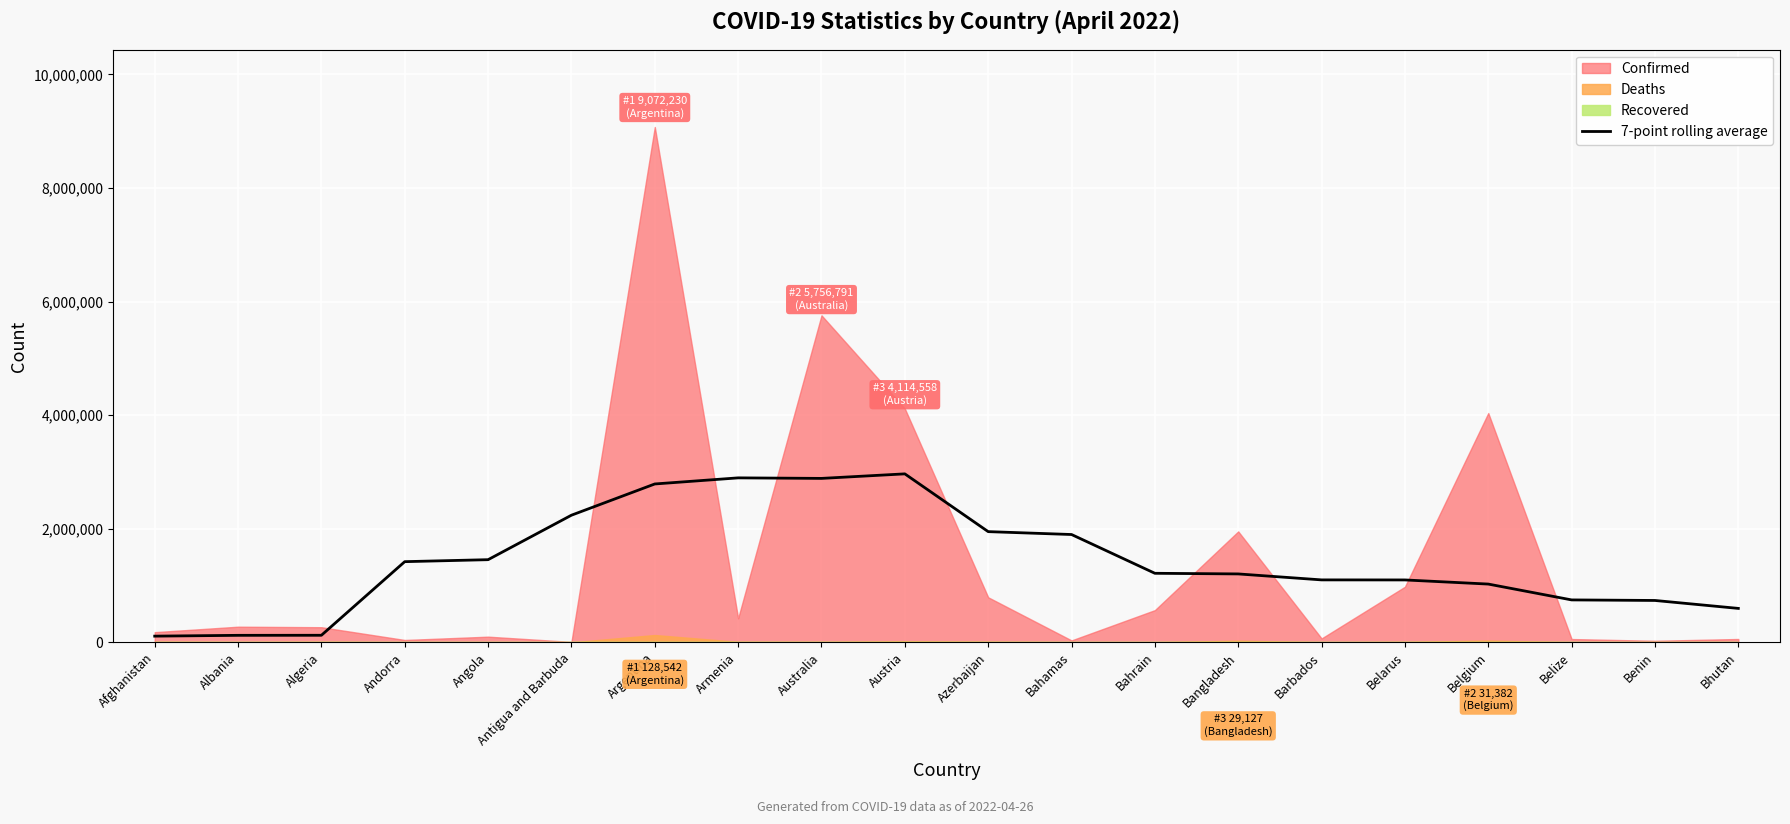

How many values exceed 1215124?

10